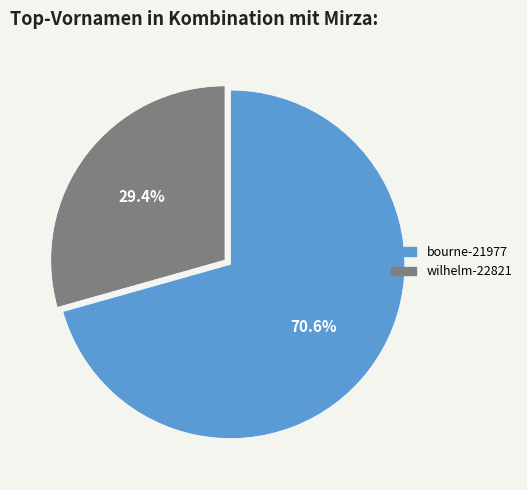

To the nearest percent, what is the difference between the bourne-21977 and wilhelm-22821 slice percentages?

41%